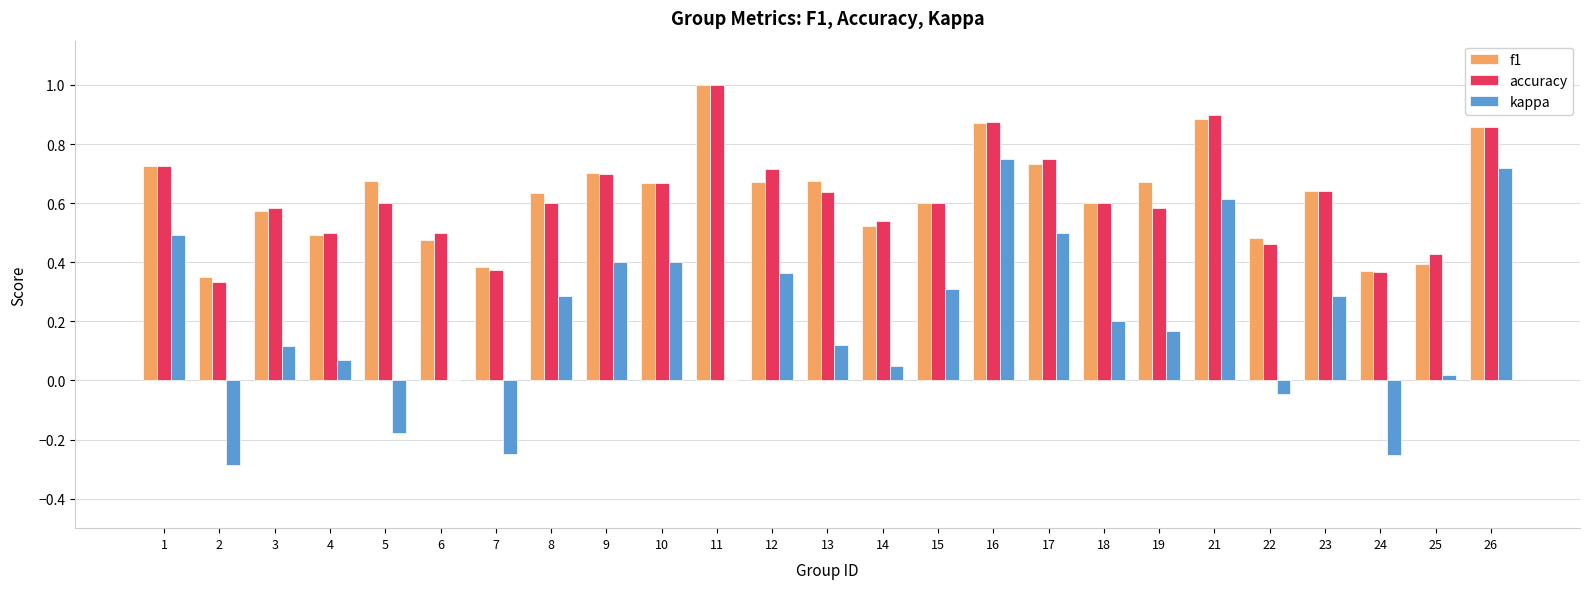

At which category is the sum across all series the highest?

16